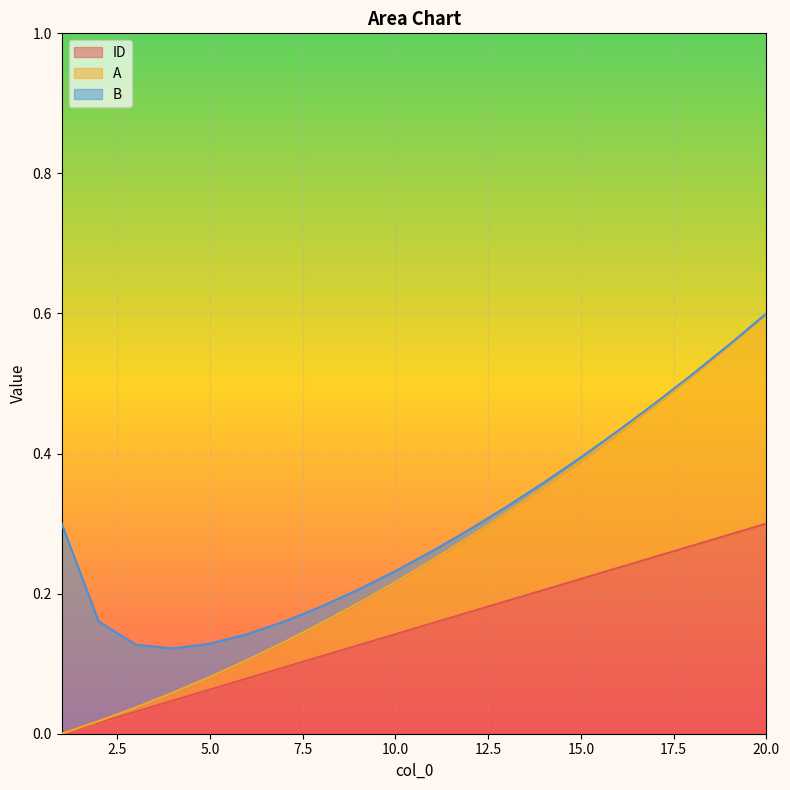

How many values in the A series exceed 0?

19